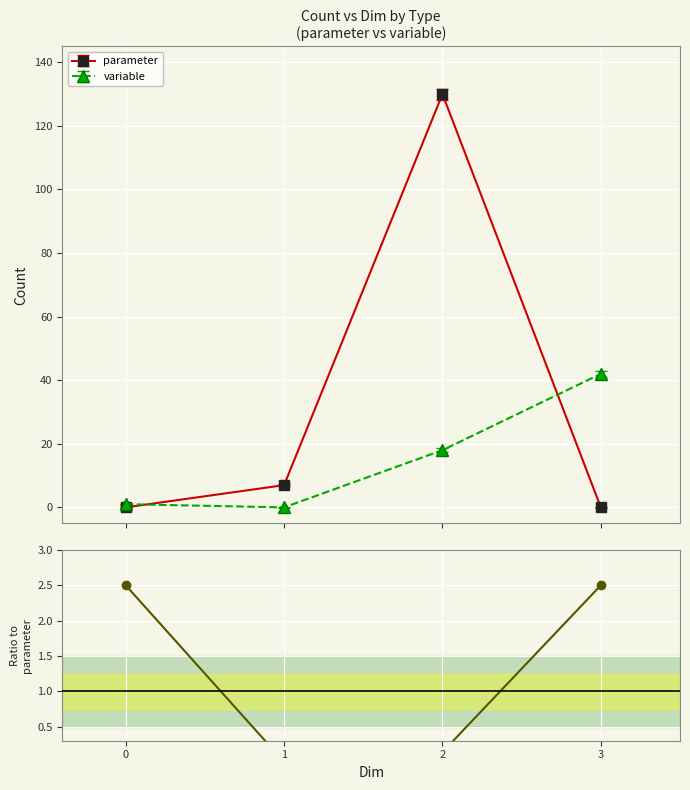

Reading right to left, transcribe all the data shown in this chart.

3=2.5	2=0.1	1=0.0	0=2.5